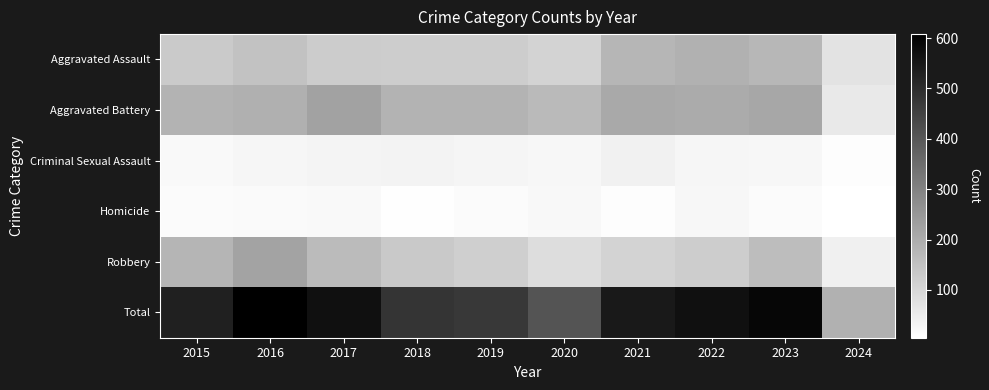

Which series has the largest total across all categories?

Total